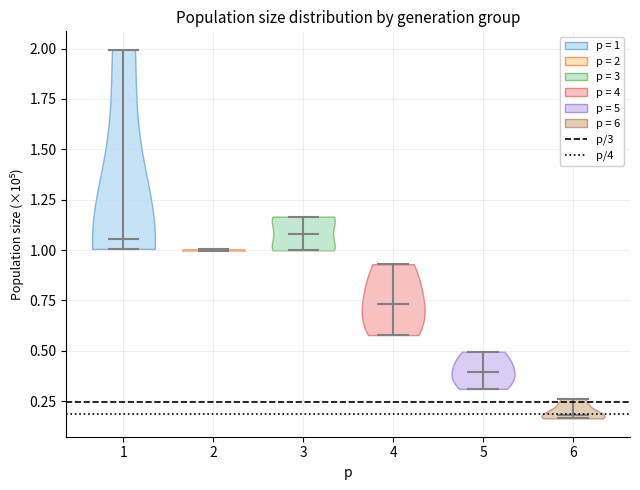

What is the lowest point the violin at x = 1 reaches on the y-axis? The values are not printed on the chart, so give them approximately, as read against the axis.

1.00